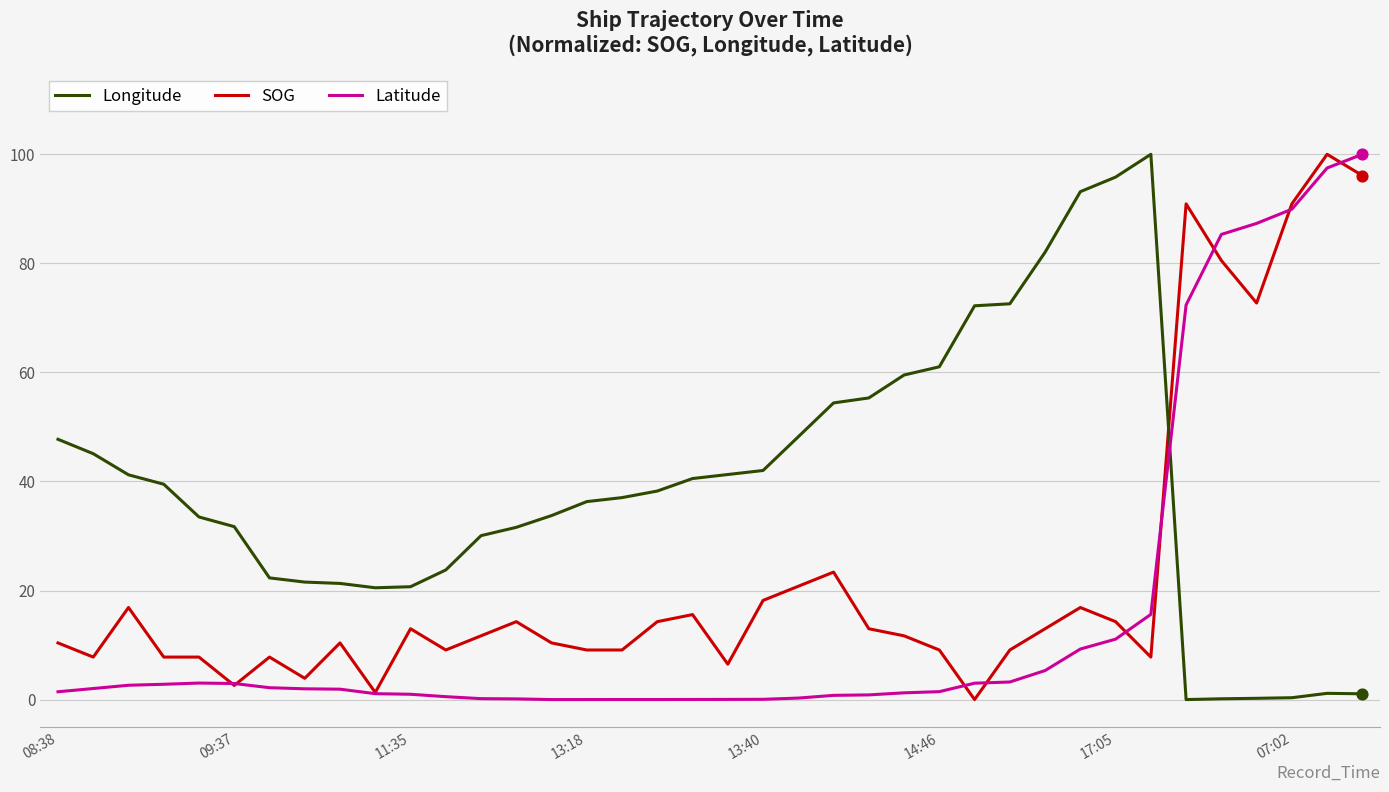

What are all the series names shown in the legend?

Longitude, SOG, Latitude